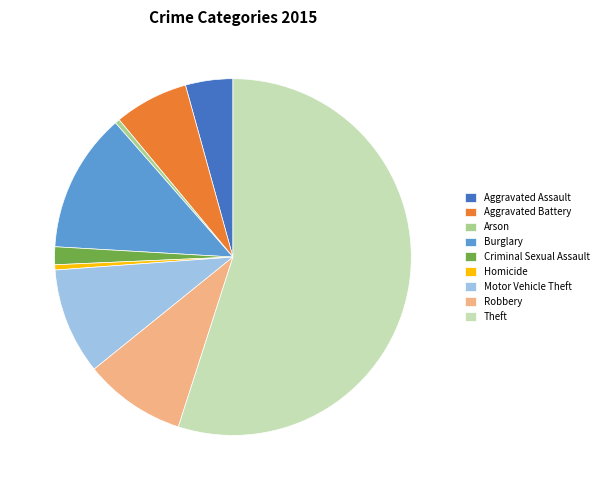

Do Aggravated Assault and Aggravated Battery together represent more than half of the pie?

No